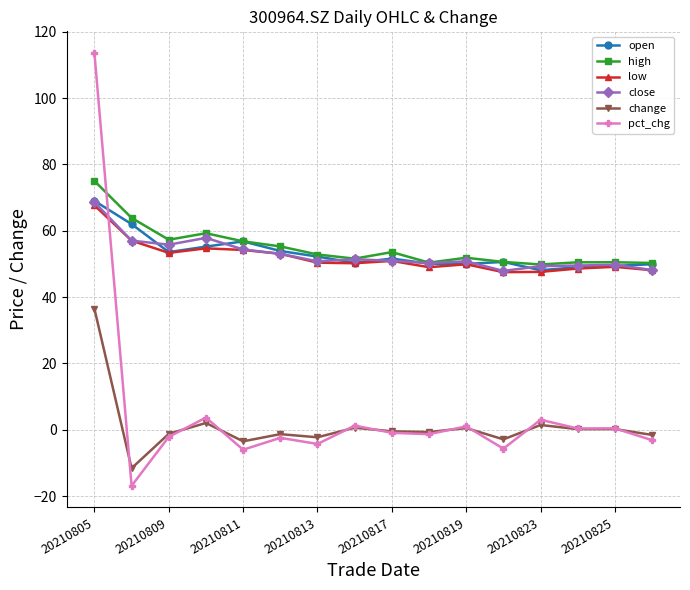

Which series has the widest spread of values?

pct_chg